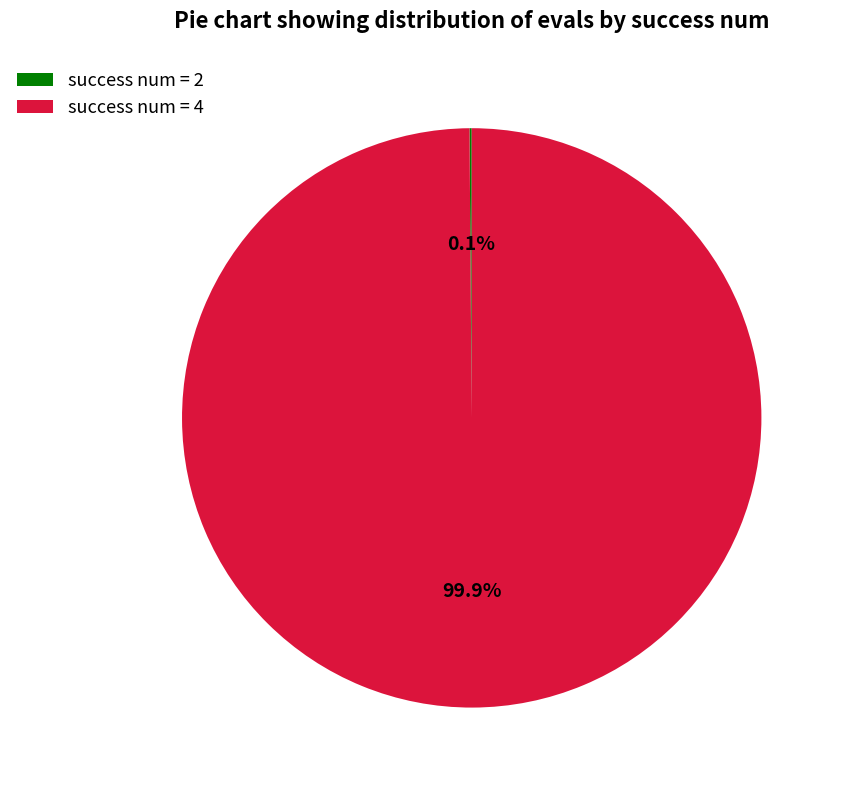

What is the majority slice?

success num = 4